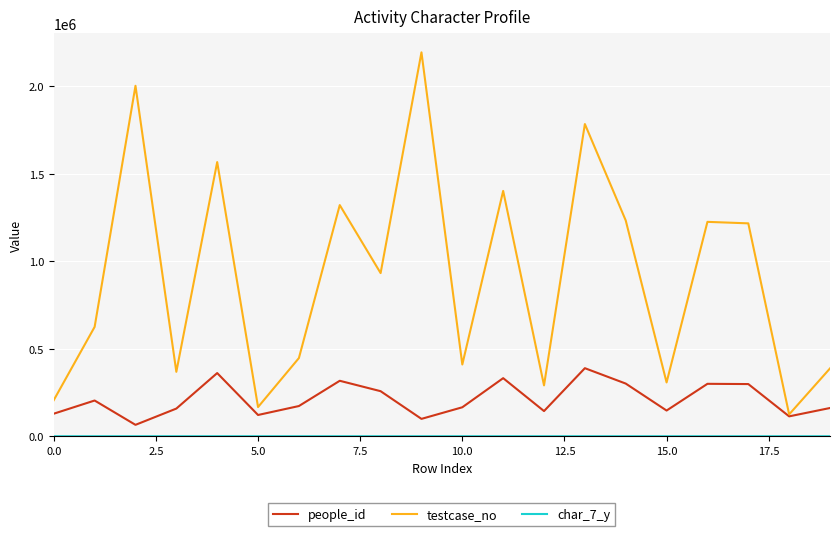

What is the minimum value shown in the chart?

1